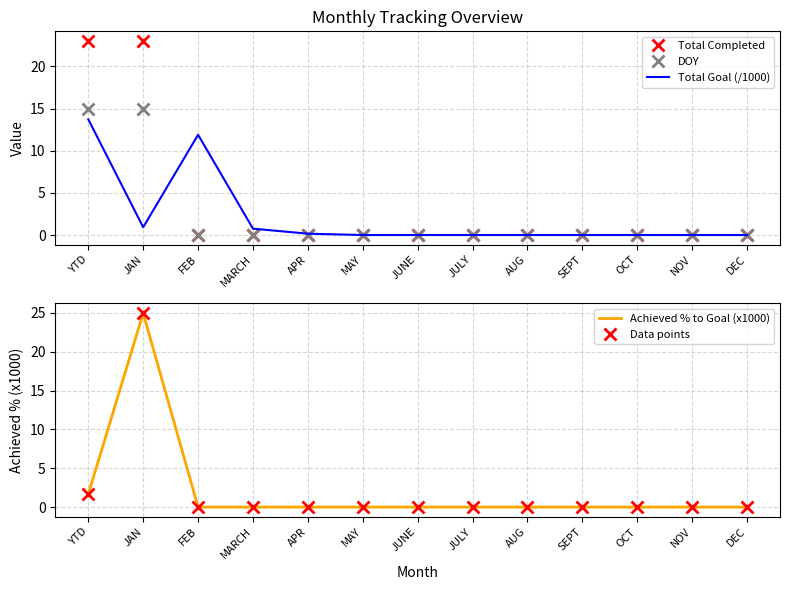

At which category does the chart reach its peak across all series?

JAN